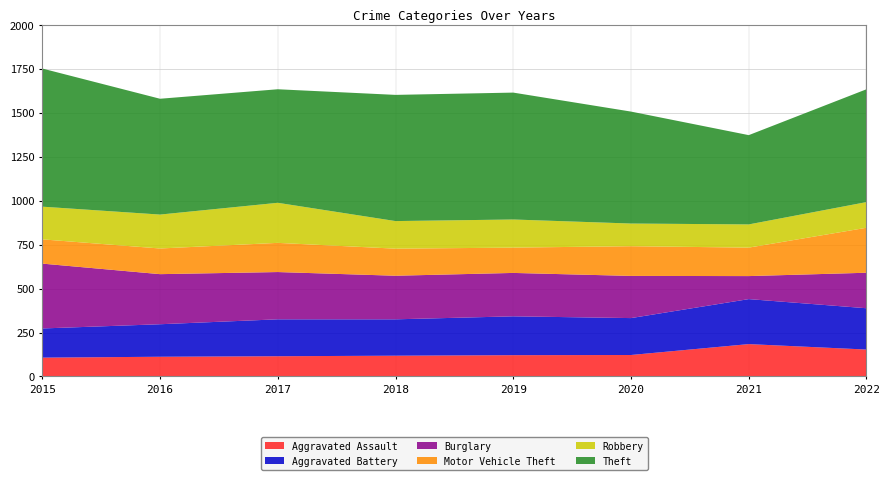

Reading left to right, transcribe all the data shown in this chart.

Aggravated Assault: 2015=107	2016=112	2017=115	2018=118	2019=121	2020=122	2021=184	2022=153
Aggravated Battery: 2015=166	2016=185	2017=210	2018=207	2019=221	2020=210	2021=256	2022=235
Burglary: 2015=369	2016=285	2017=269	2018=248	2019=247	2020=240	2021=131	2022=202
Motor Vehicle Theft: 2015=138	2016=146	2017=166	2018=154	2019=144	2020=169	2021=162	2022=256
Robbery: 2015=186	2016=193	2017=228	2018=157	2019=160	2020=129	2021=132	2022=146
Theft: 2015=786	2016=659	2017=646	2018=718	2019=722	2020=637	2021=508	2022=642